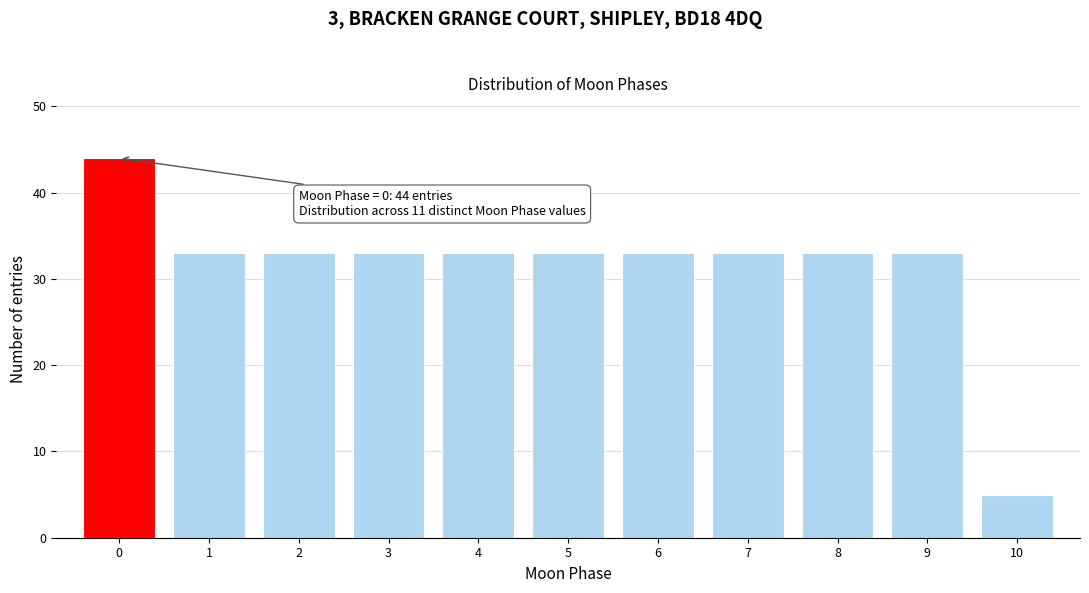

Reading left to right, transcribe all the data shown in this chart.

0=44	1=33	2=33	3=33	4=33	5=33	6=33	7=33	8=33	9=33	10=5